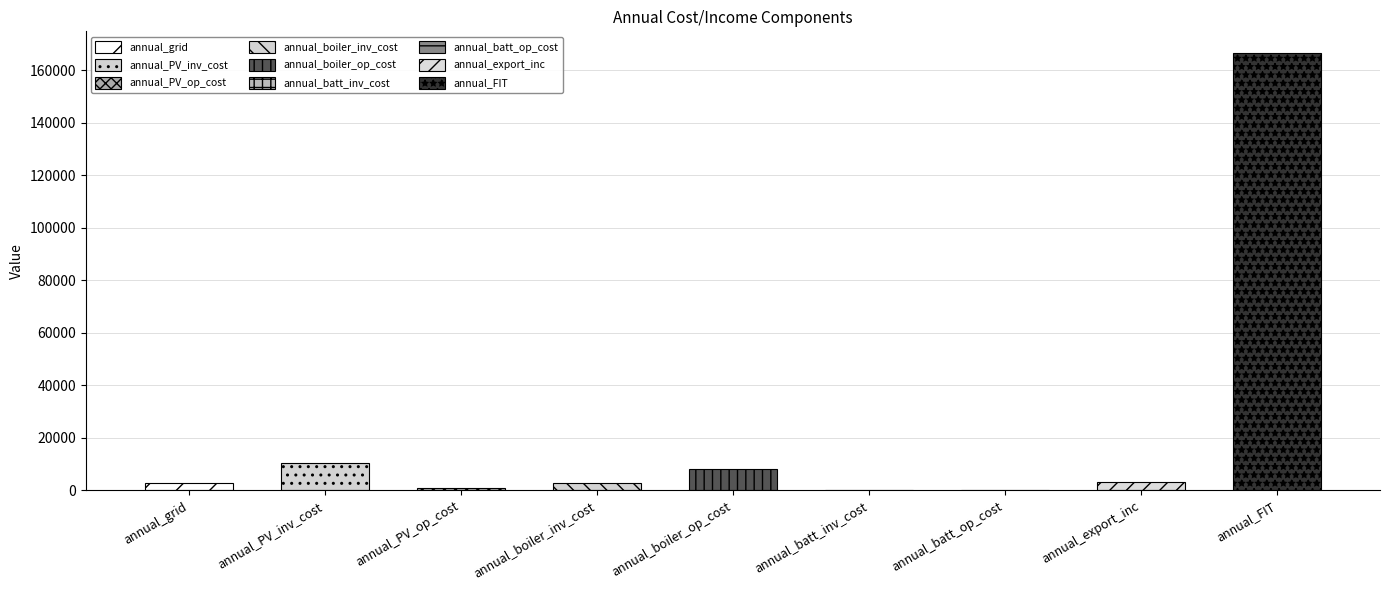

Rank the categories by value from lowest to highest.

annual_batt_op_cost, annual_batt_inv_cost, annual_PV_op_cost, annual_boiler_inv_cost, annual_grid, annual_export_inc, annual_boiler_op_cost, annual_PV_inv_cost, annual_FIT